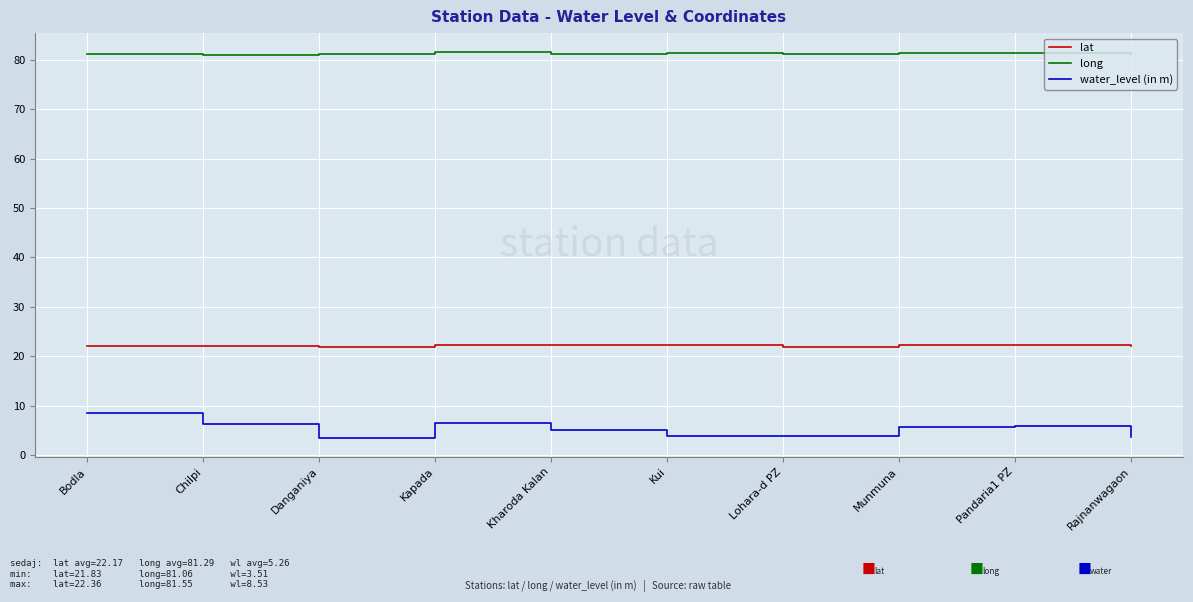

What position from the right is Lohara-d PZ?

4